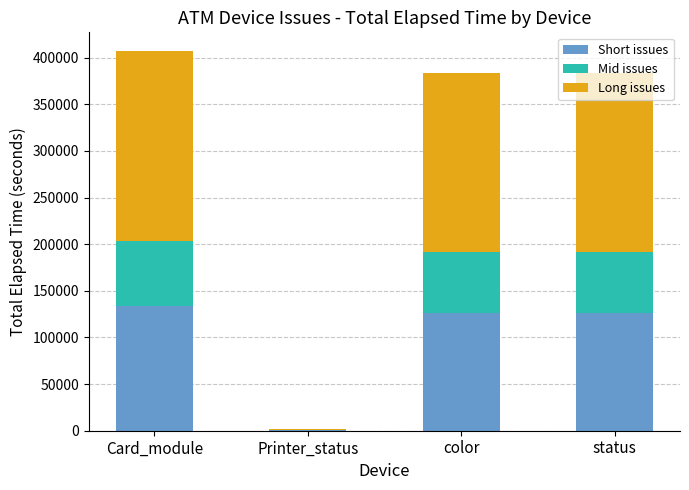

What are all the series names shown in the legend?

Short issues, Mid issues, Long issues